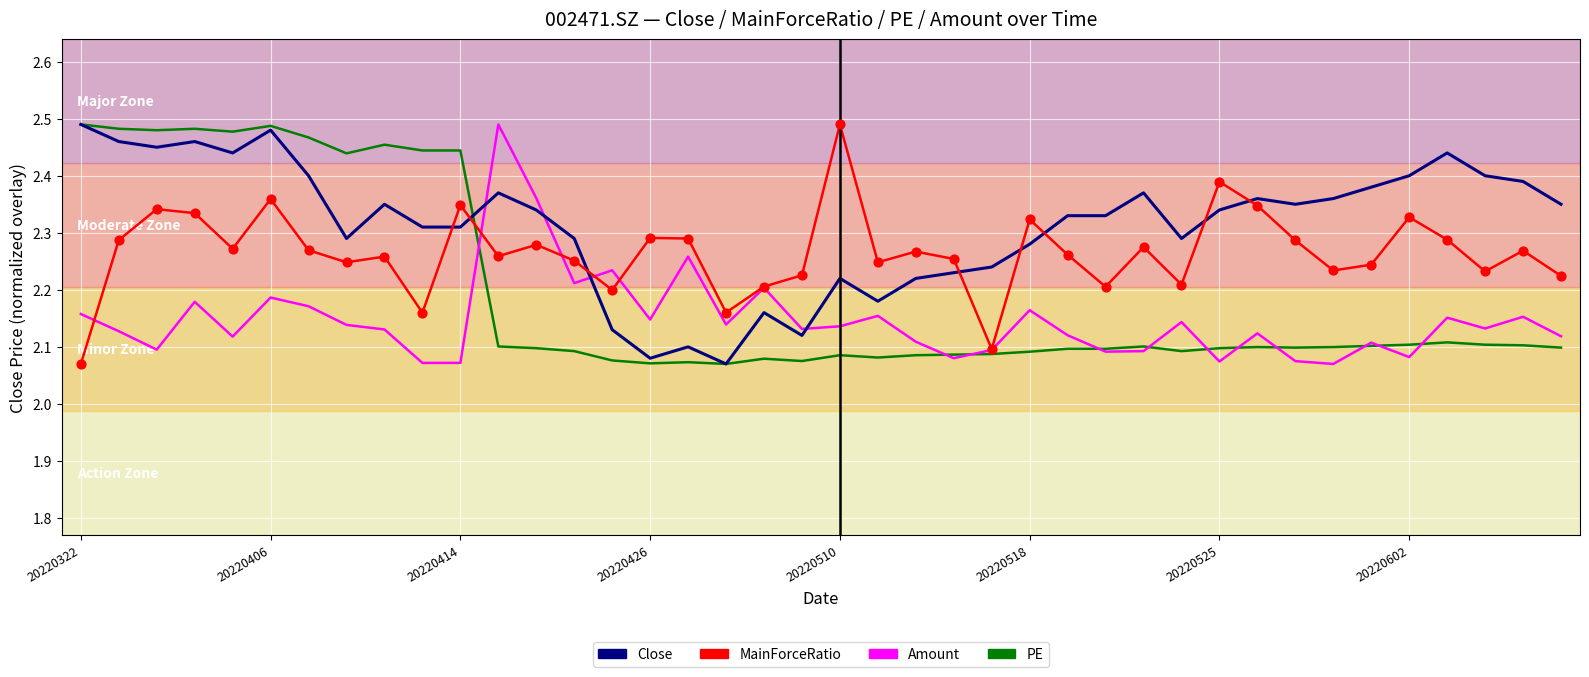

At how many categories does at least one series exceed 2?

40